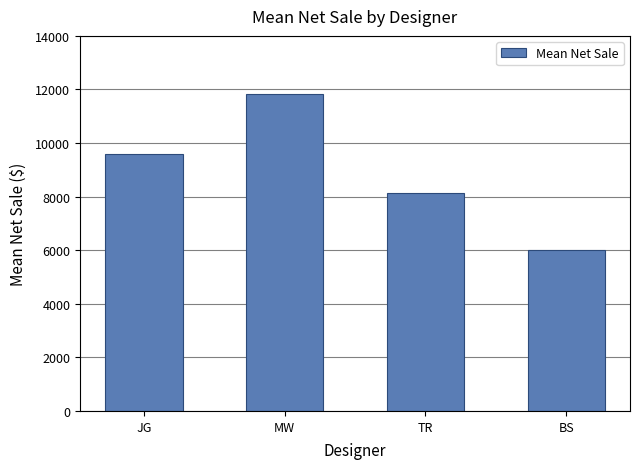

Which has a higher value, MW or JG?

MW